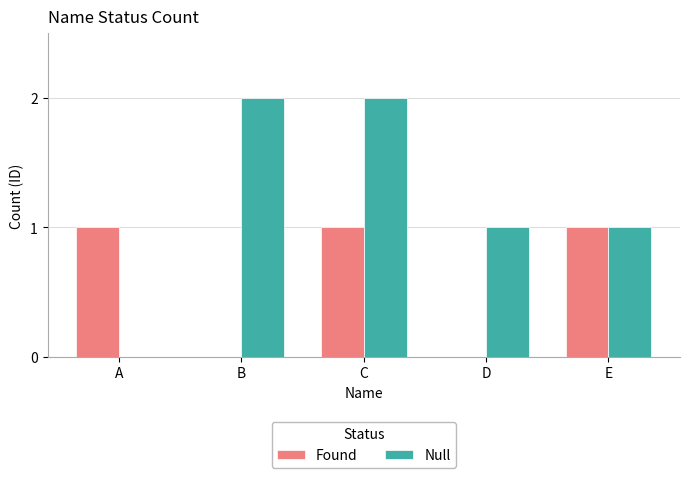

What is the difference between the Null values at A and B?

2